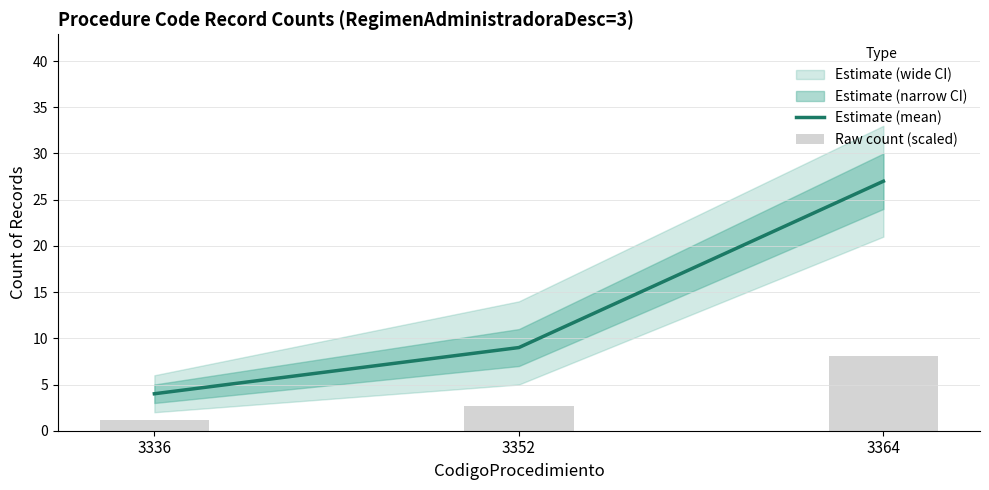

Where is Estimate (mean) nearest to the value 15?

3352